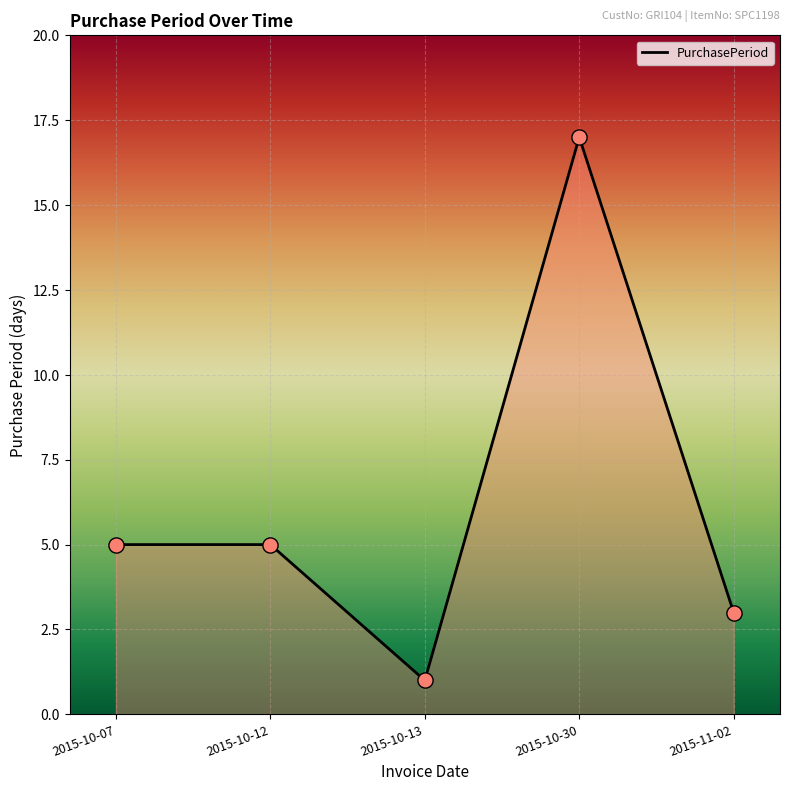

What is the ratio of the value at 2015-11-02 to the value at 2015-10-30?

0.2